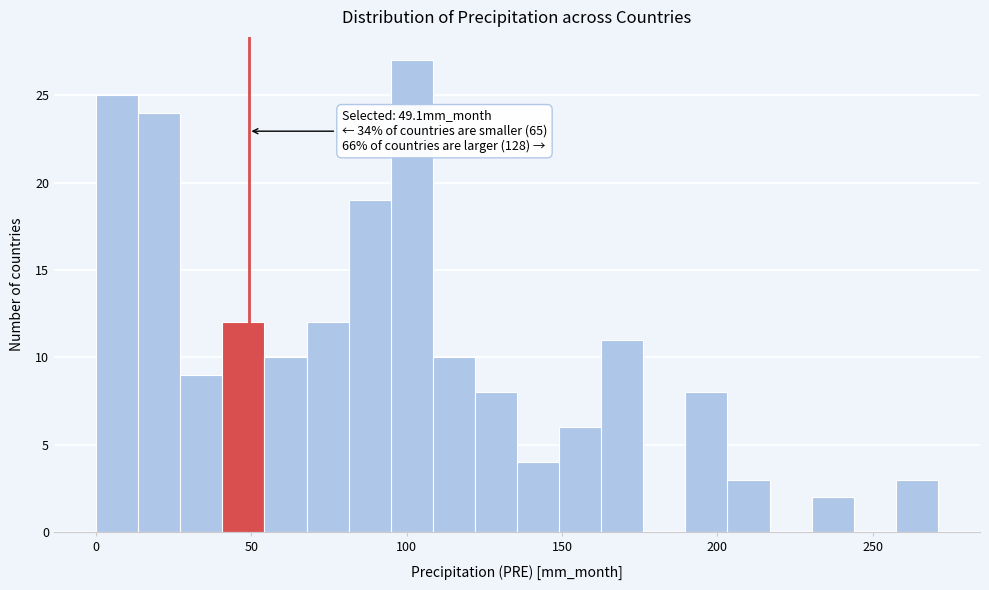

Around what value on the x-axis is the tallest bar? Give the approximate position of its centre, as read against the axis.

100